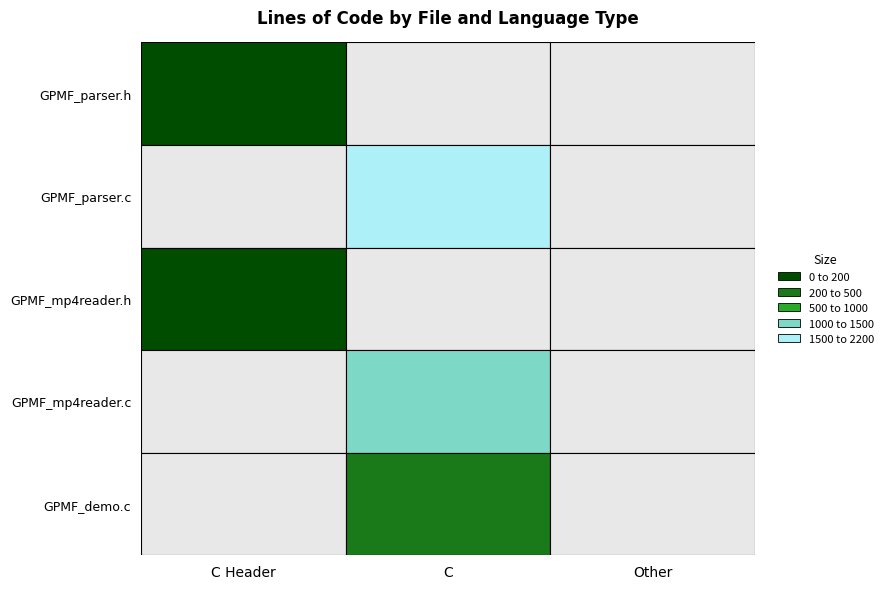

Between 2 and 1, which is larger?

2